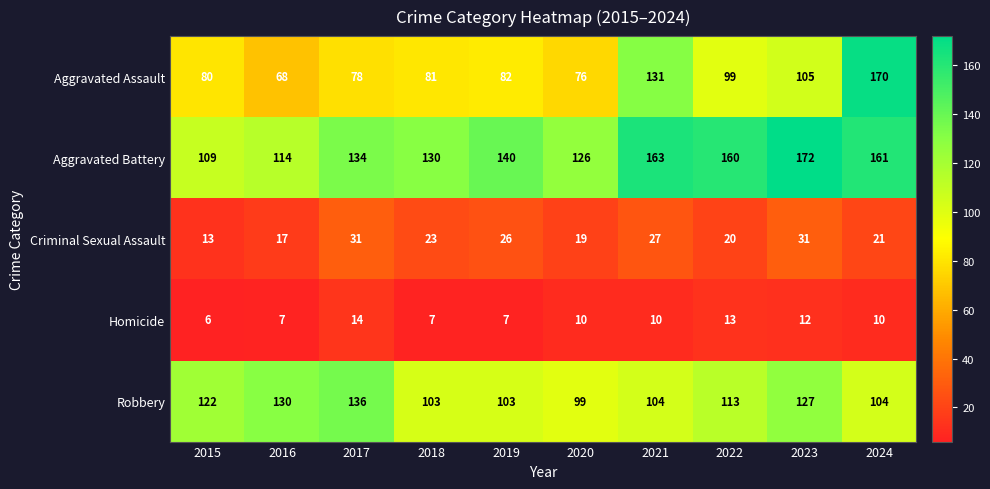

Which series has the widest spread of values?

Aggravated Assault